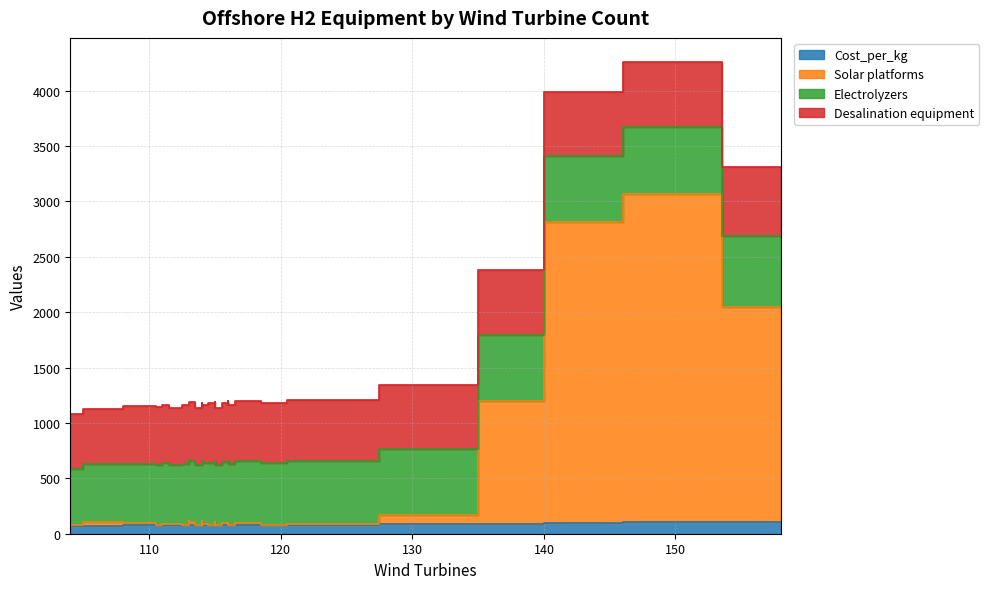

Between 104 and 106, which series saw the biggest shift?

Solar platforms